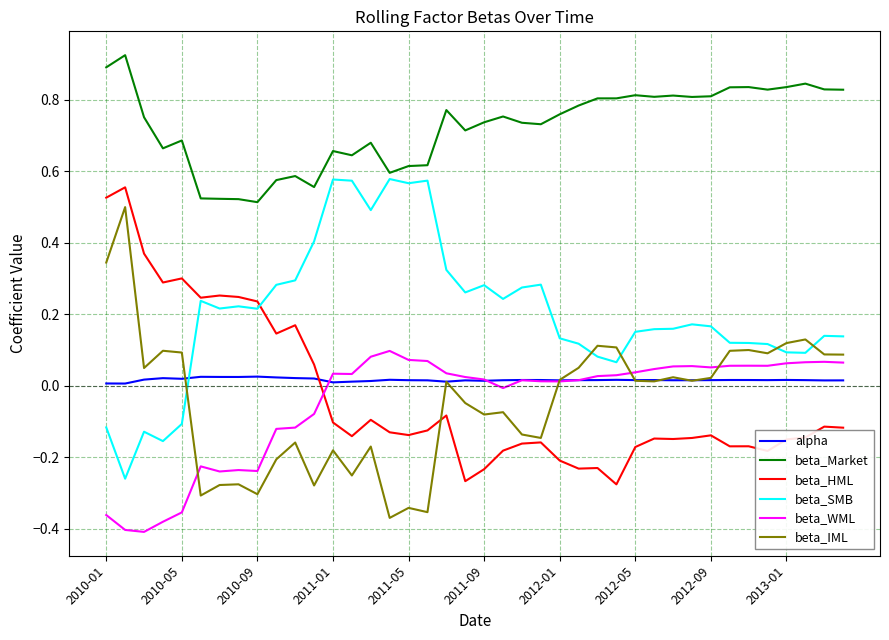

Which series has the largest total across all categories?

beta_Market